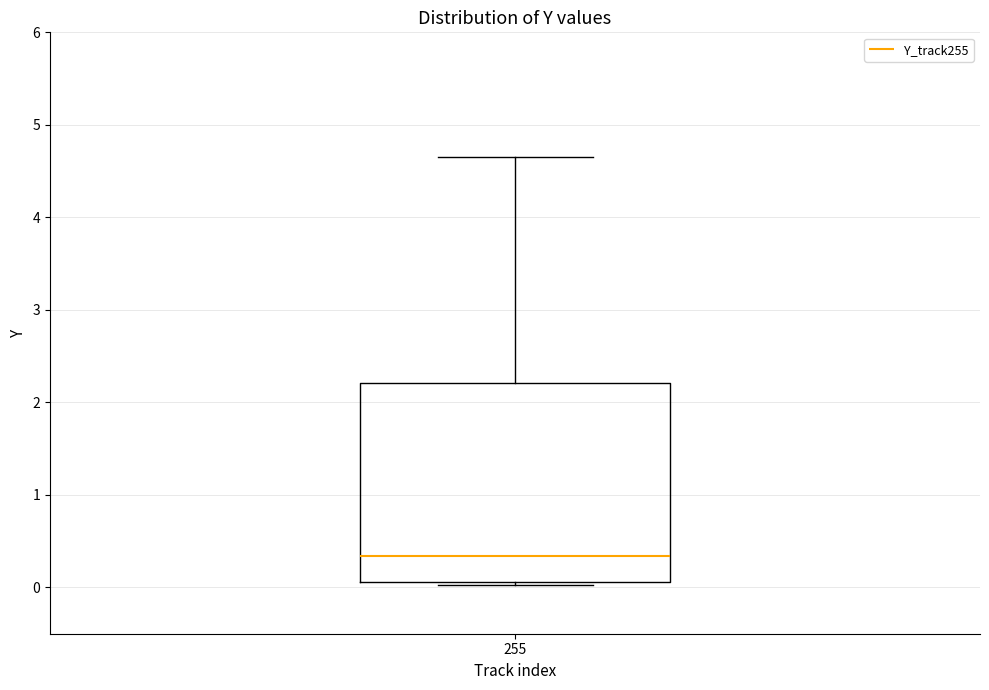

Read this box plot against the y-axis: the position of the median line, the range covered by the box, and the ends of both whiskers. The values are not printed on the chart, so give them approximately, as read against the axis.

median 0.3, box 0.1 to 2.2, whiskers 0.0 to 4.7